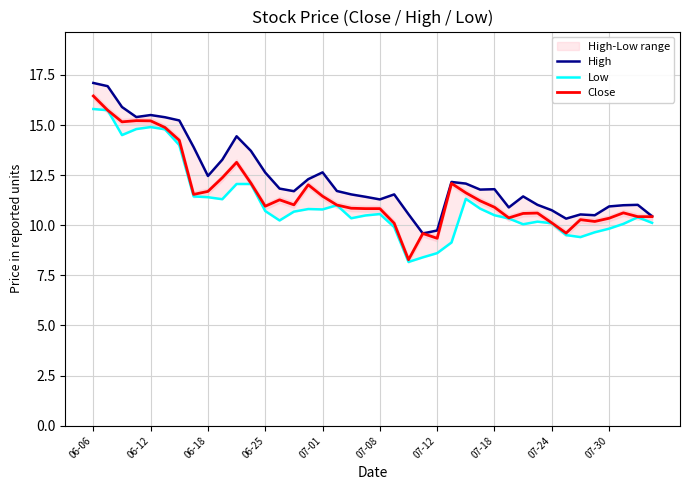

List the series in order of their peak value, highest first.

High, Close, Low